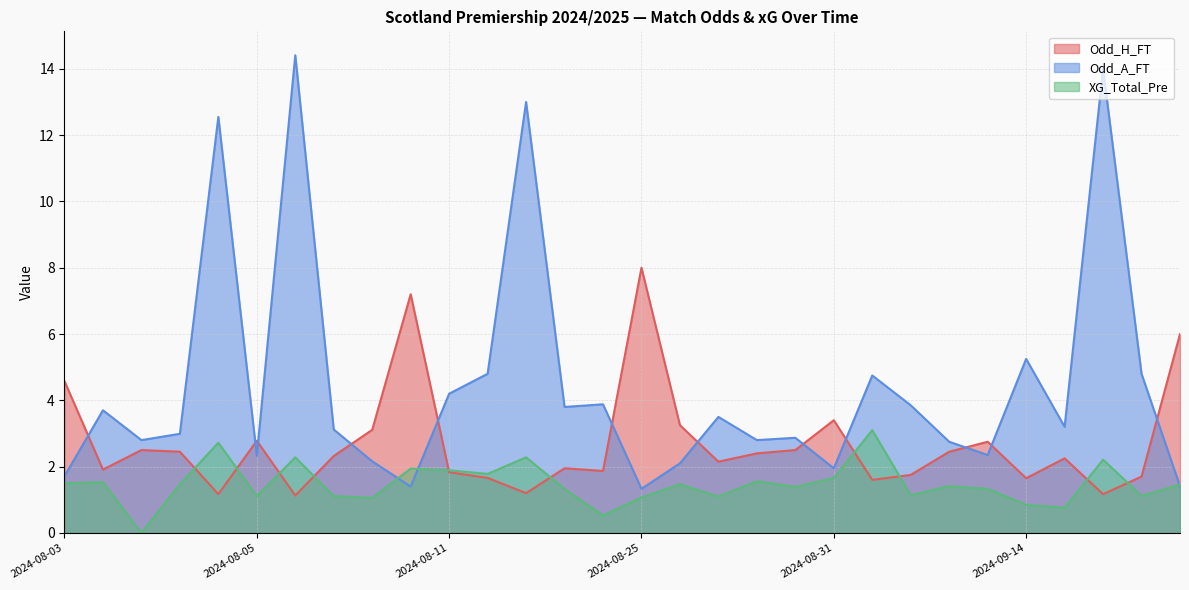

List the series in order of their peak value, lowest first.

XG_Total_Pre, Odd_H_FT, Odd_A_FT